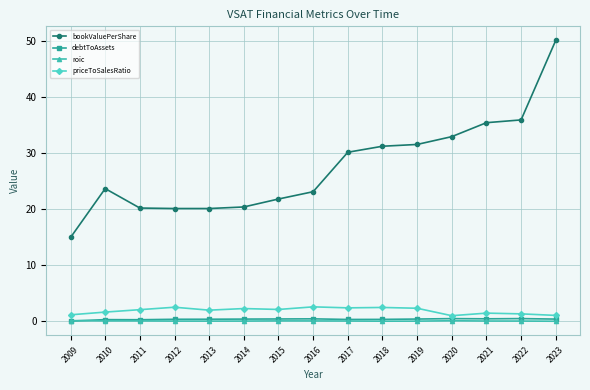

The priceToSalesRatio series shows 2.4 at 2018. True or false?

True